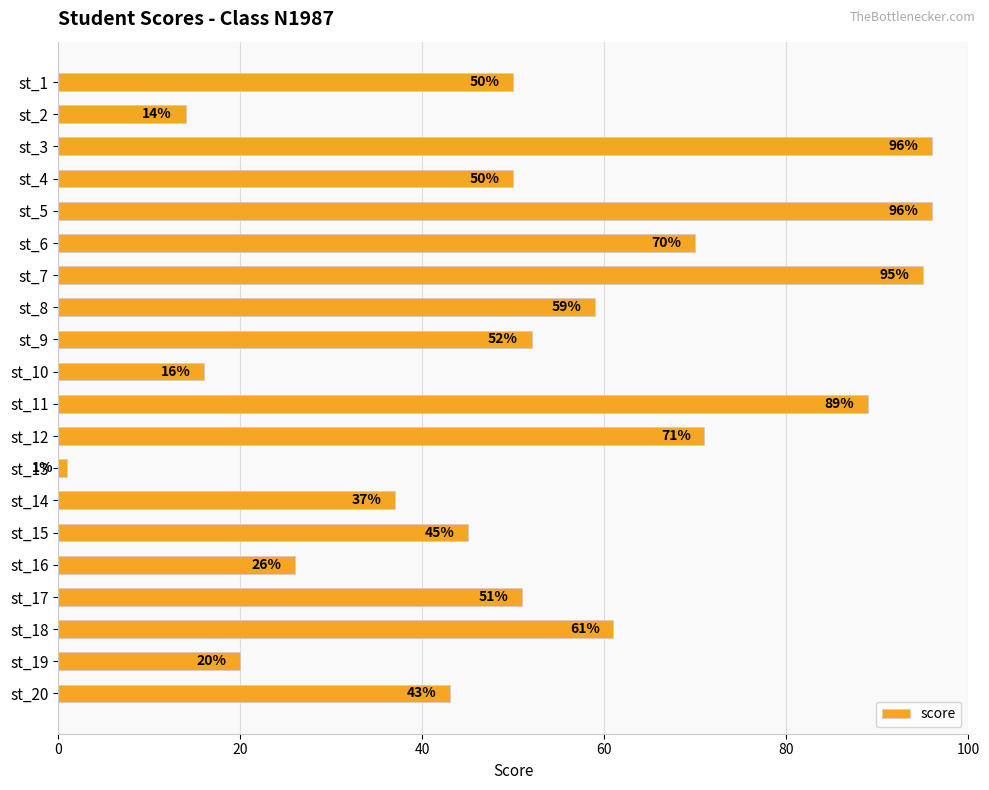

How many data points does each series have?

20